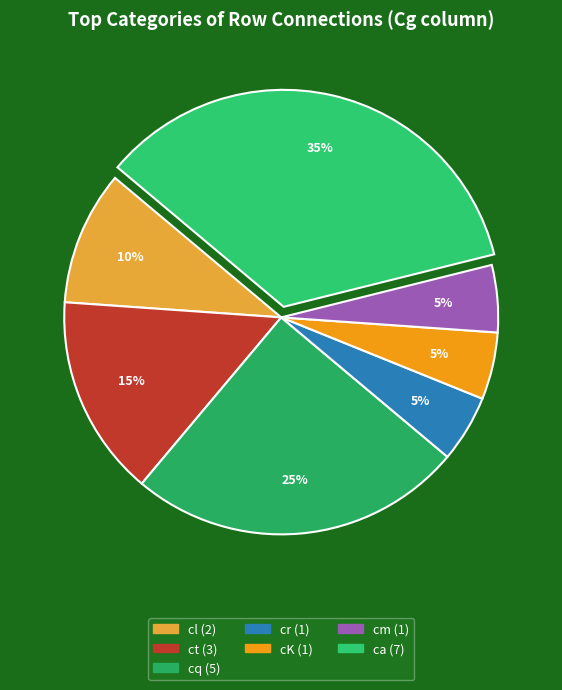

Count the number of slices in the pie.

7